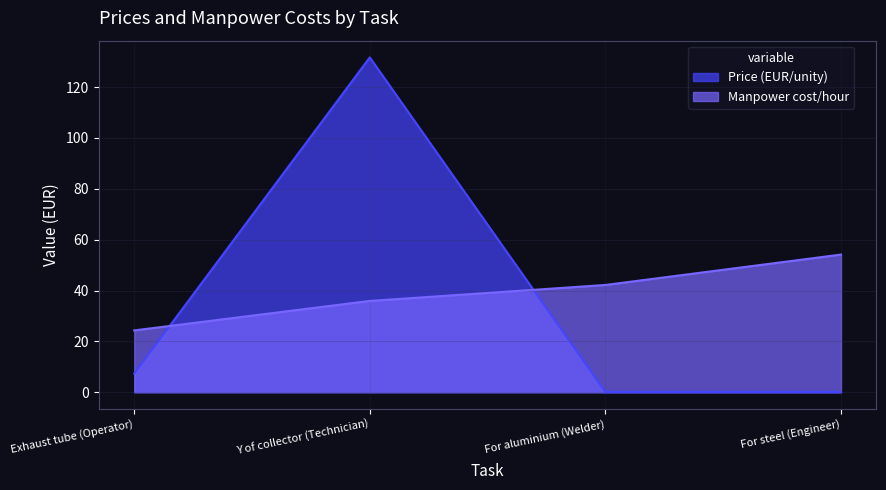

Which series changed the most between Y of collector (Technician) and For steel (Engineer)?

Price (EUR/unity)